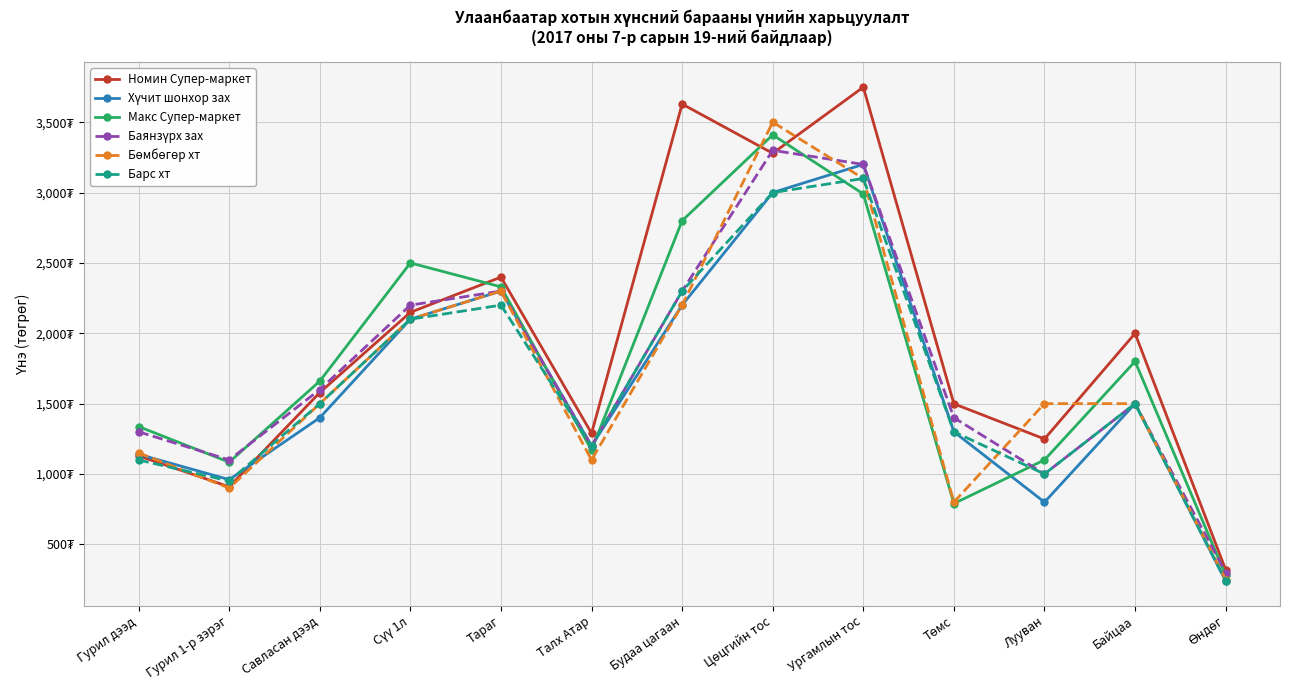

Is this an area chart (filled region under the line)?

No